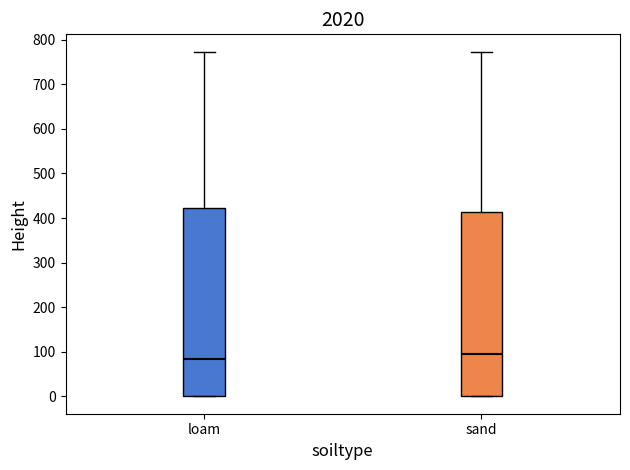

Where does the upper whisker of the box for loam end on the y-axis? The values are not printed on the chart, so give them approximately, as read against the axis.

770